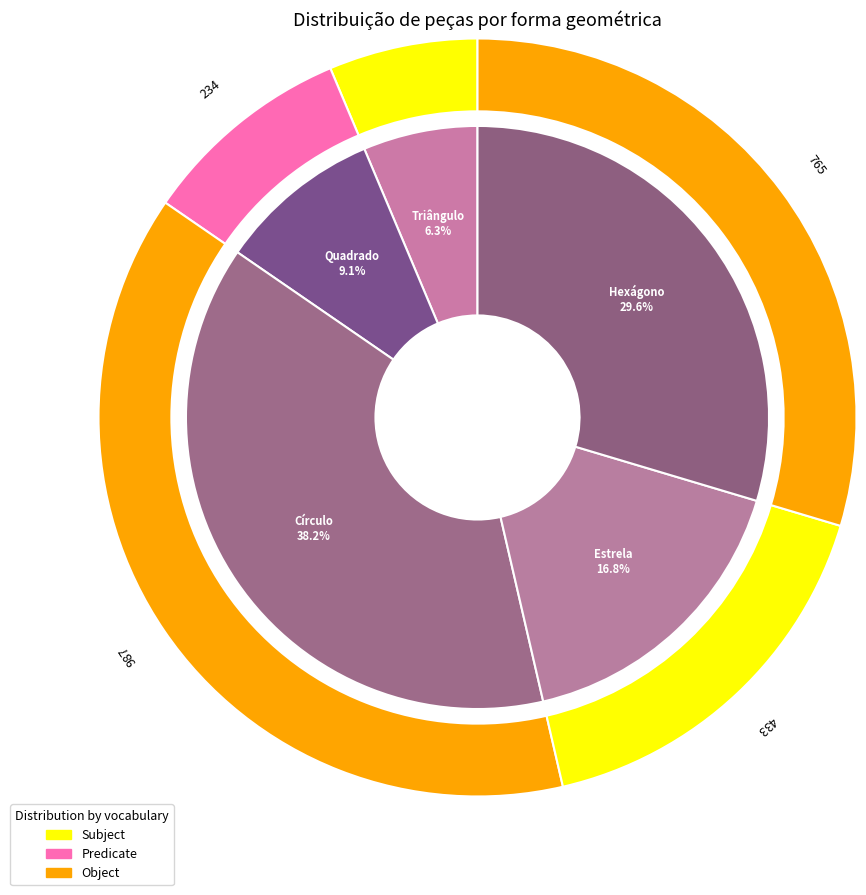

To the nearest percent, what is the average slice percentage?

20%